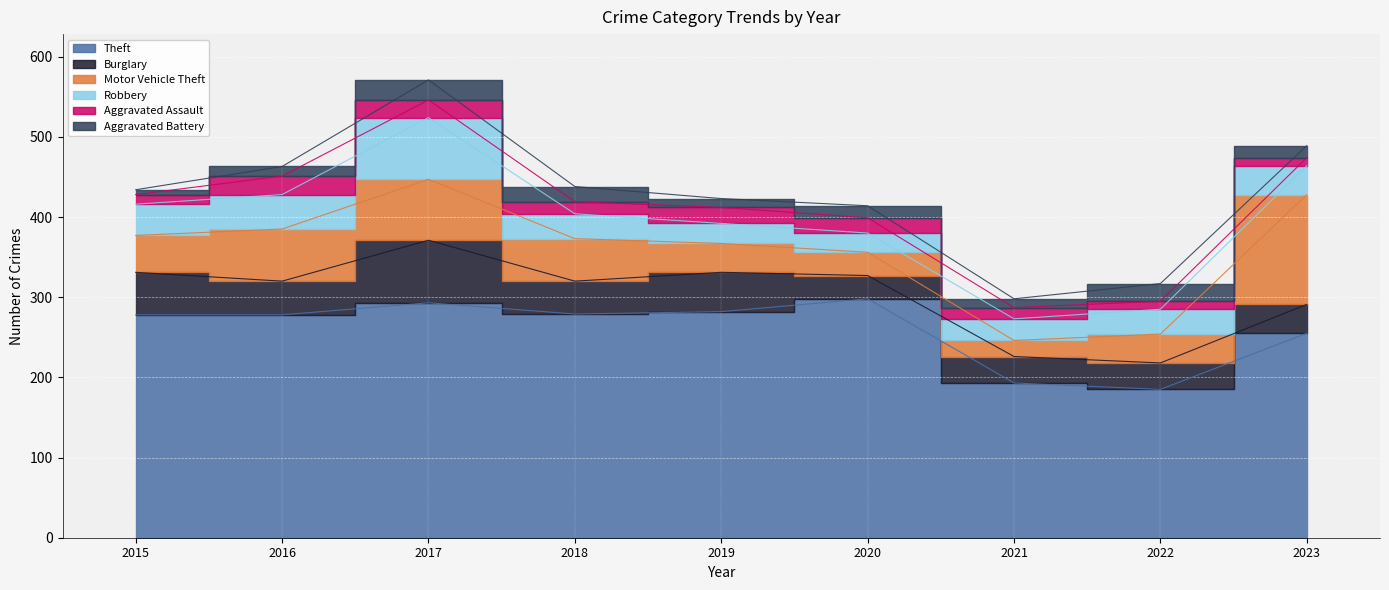

Reading right to left, what are all the values shown in this chart?

Theft: 255	185	193	298	282	279	293	278	278
Burglary: 36	33	33	29	49	41	78	42	53
Motor Vehicle Theft: 137	36	20	29	36	53	76	65	46
Robbery: 36	31	27	24	25	31	77	43	39
Aggravated Assault: 10	10	14	19	20	15	22	23	12
Aggravated Battery: 15	22	11	15	11	19	25	12	6